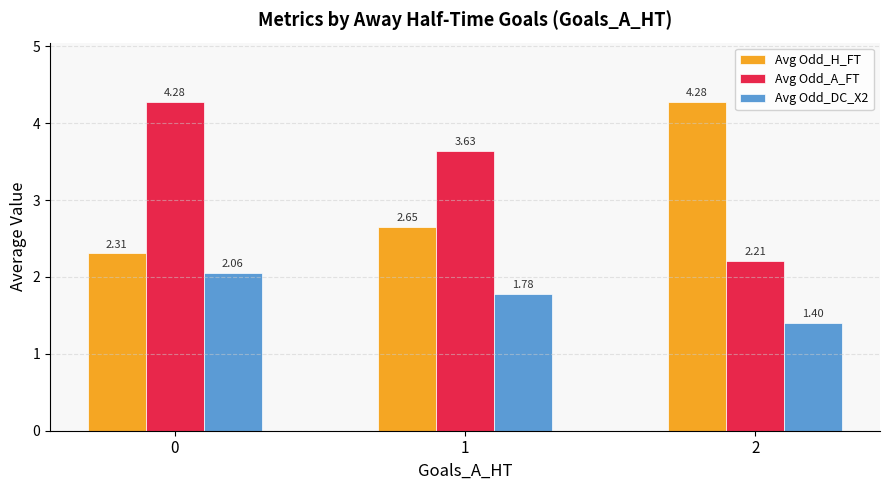

What is the average value of the Avg Odd_A_FT series?

3.4